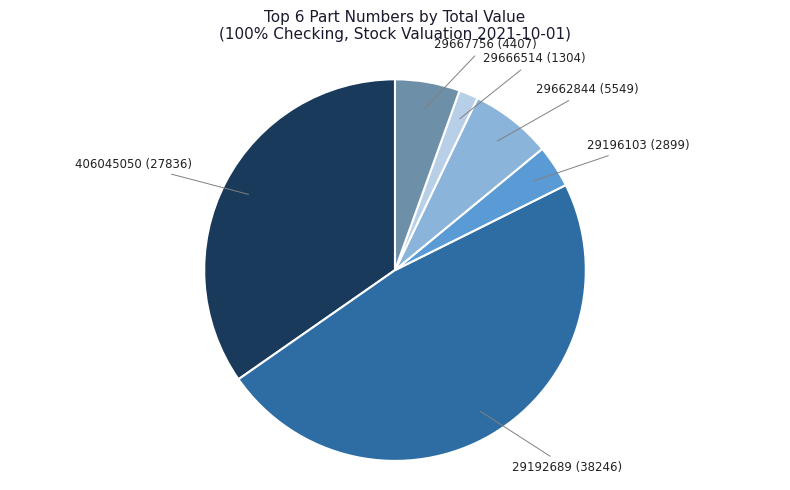

How many segments does this pie chart have?

6